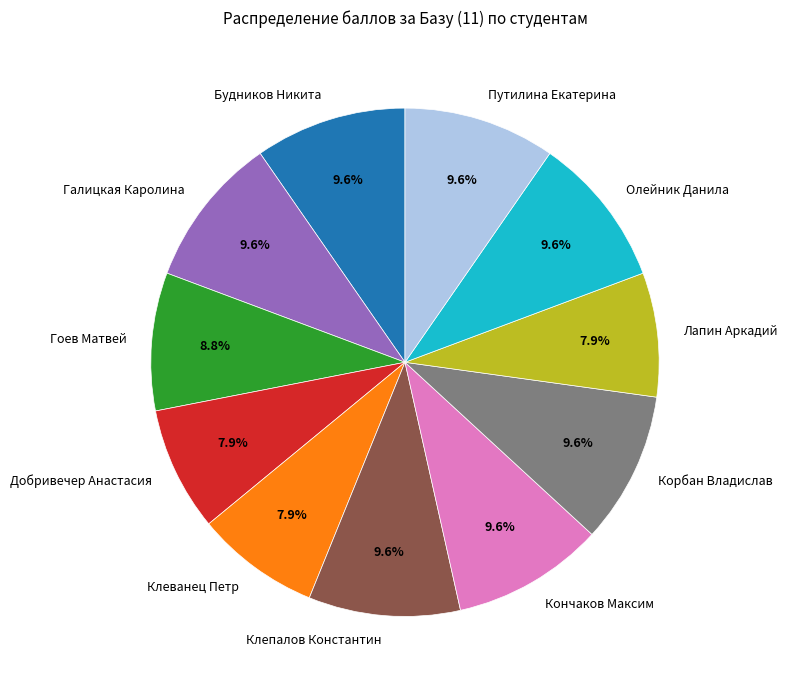

To the nearest percent, what is the difference between the Клеванец Петр and Клепалов Константин slice percentages?

2%